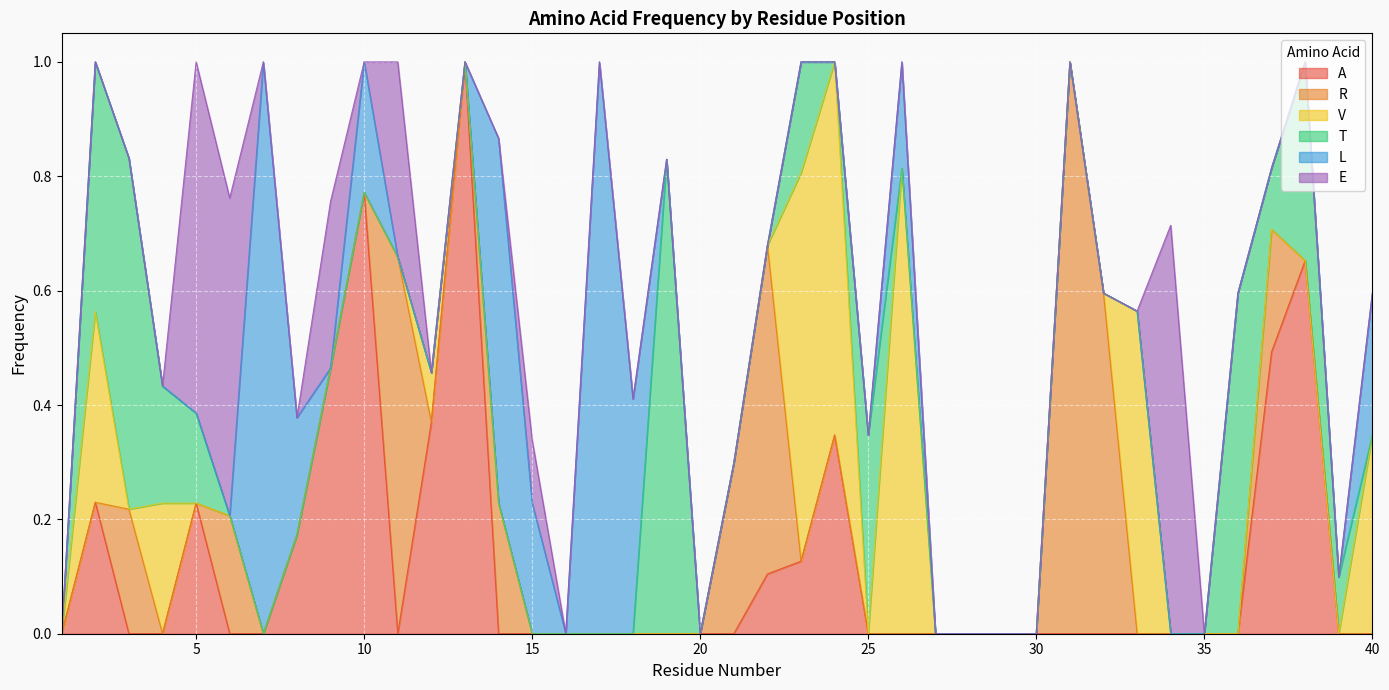

At how many categories does at least one series exceed 0?

32